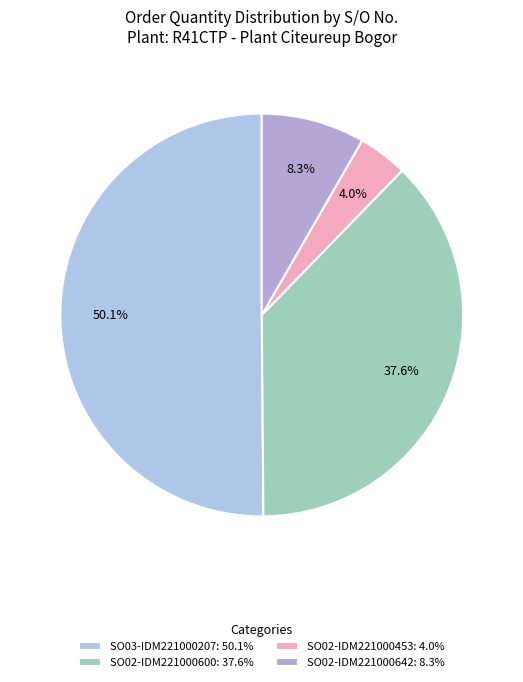

How many slices are in this pie chart?

4